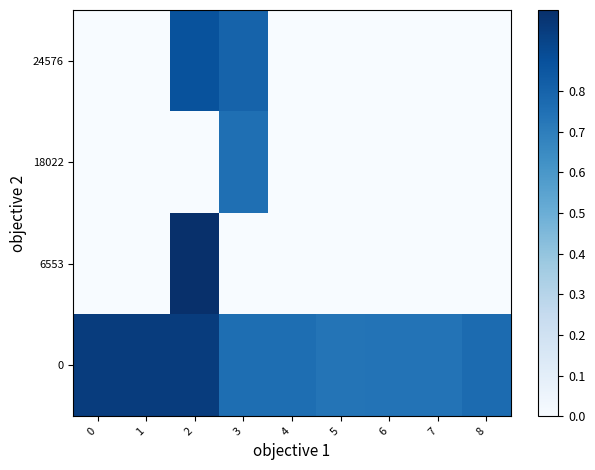

What is the total value across all series at 1?

1.0